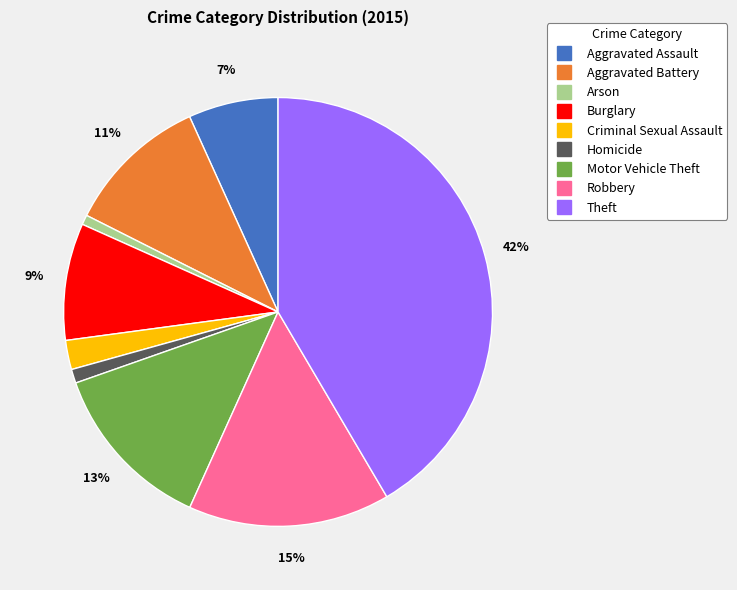

How many slices are in this pie chart?

9